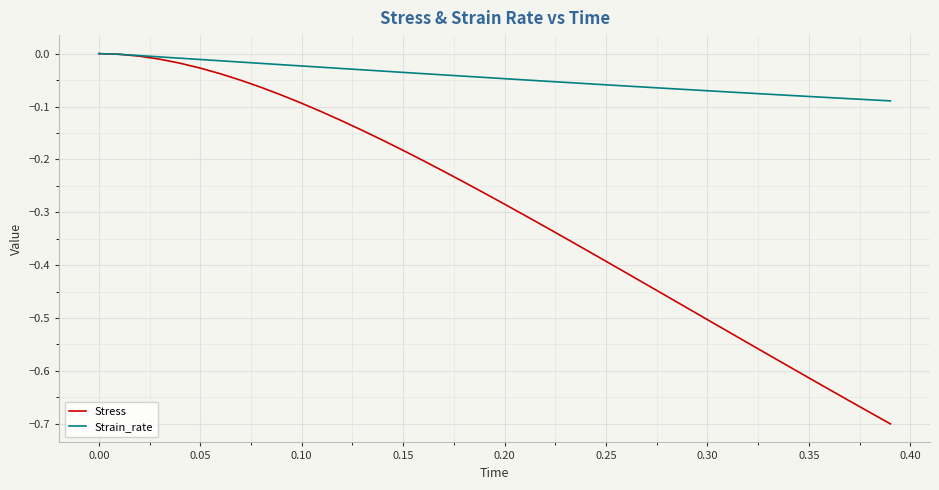

Which series has the largest range (max minus min)?

Stress